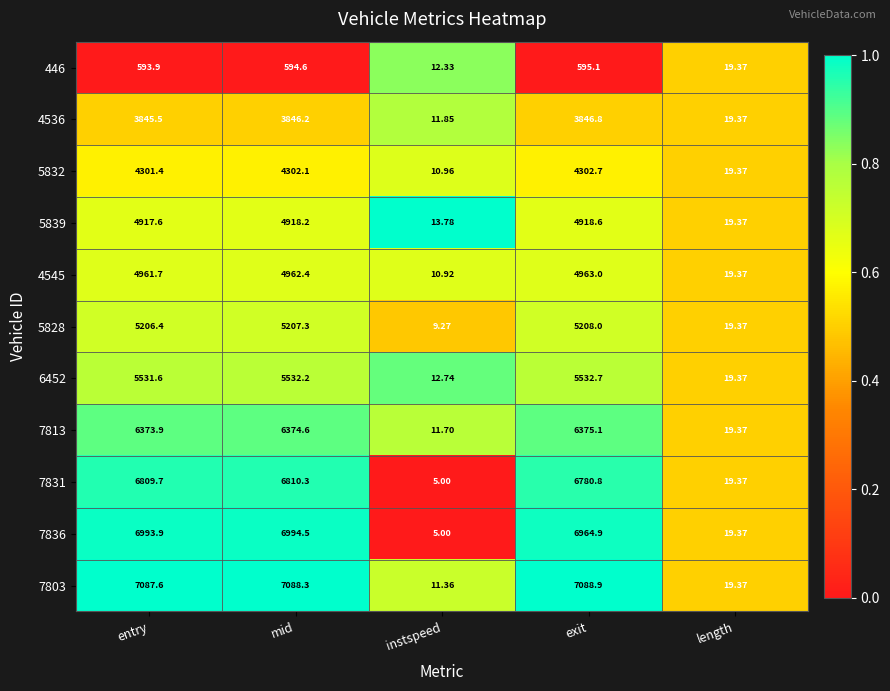

At which label does 6452 reach its peak?

exit